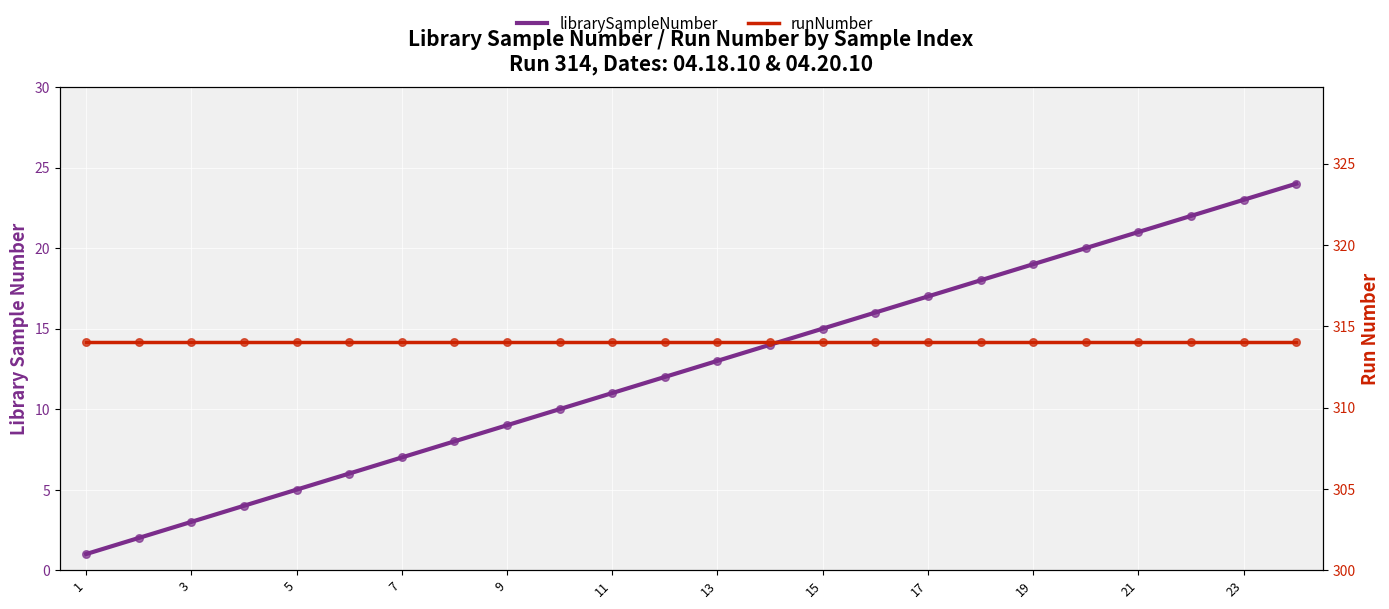

What are all the series names shown in the legend?

librarySampleNumber, runNumber